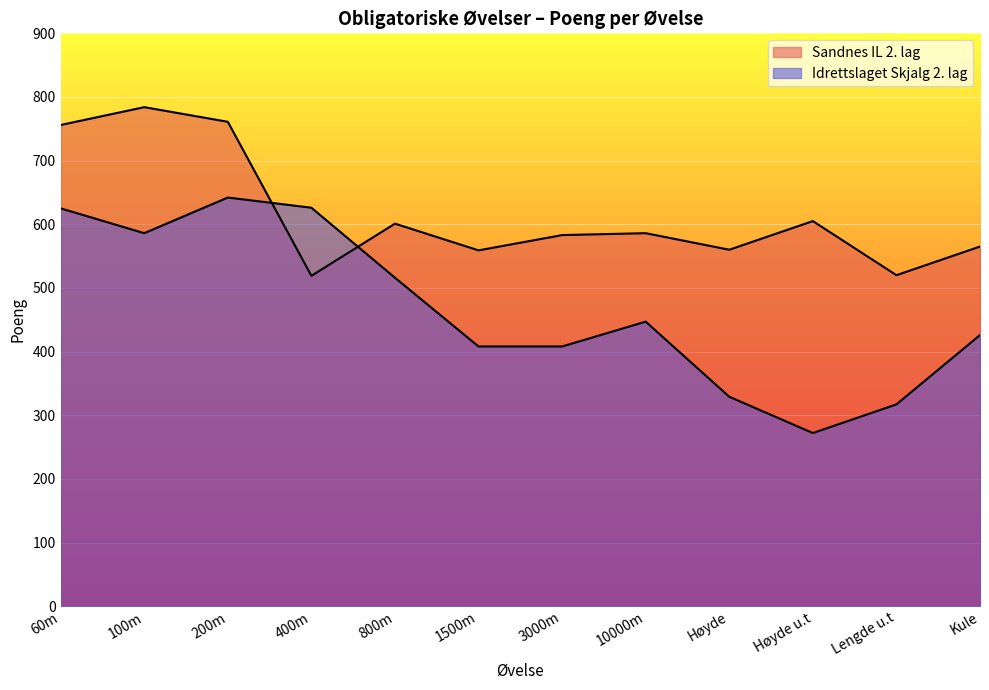

What is the label of the 5th point from the left?

800m